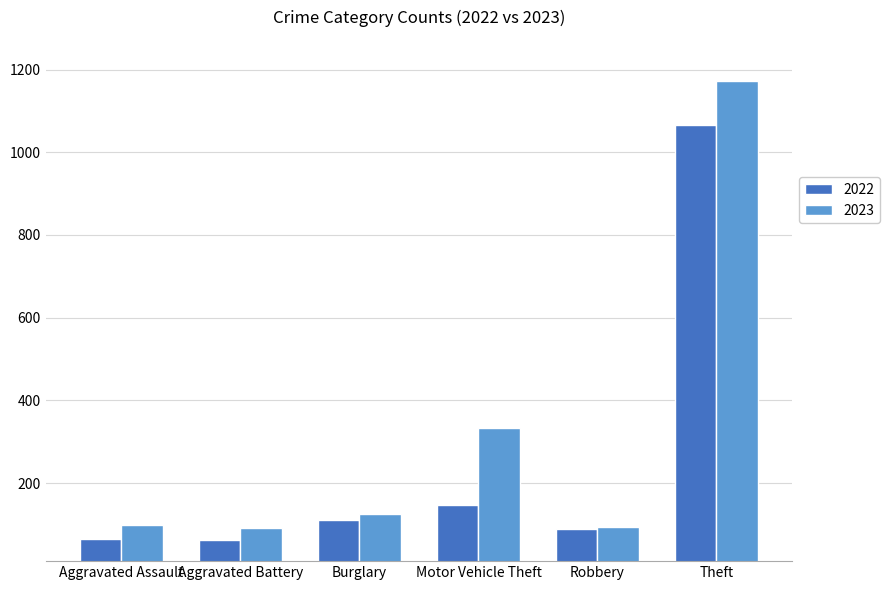

List the series in order of their overall mean, highest first.

2023, 2022